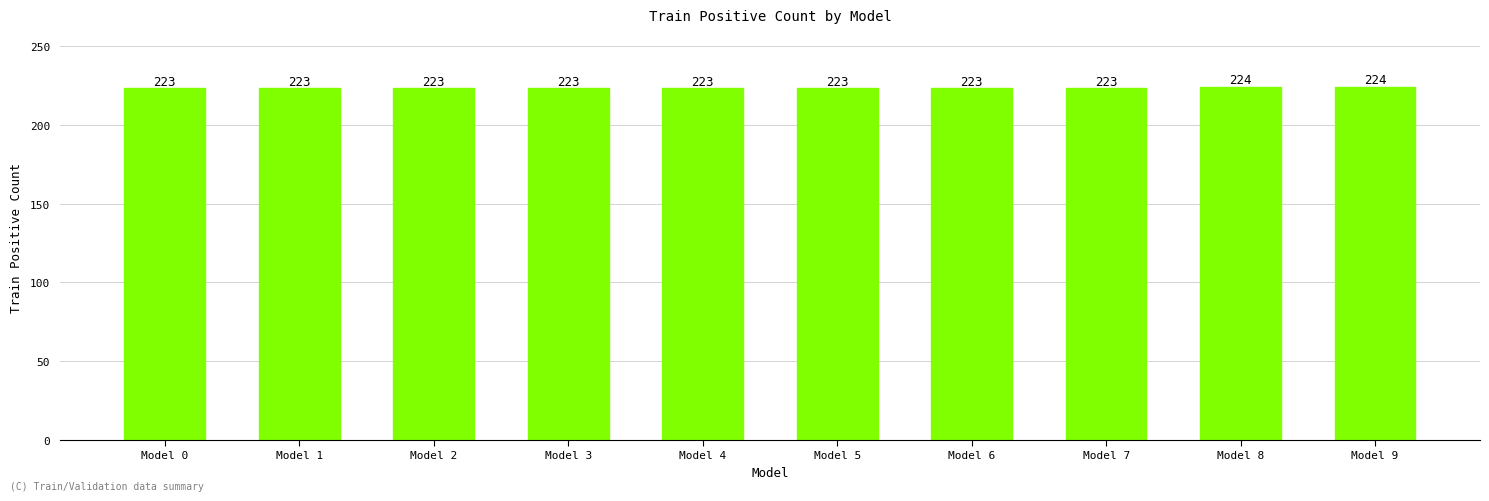

What is the maximum value shown in the chart?

224